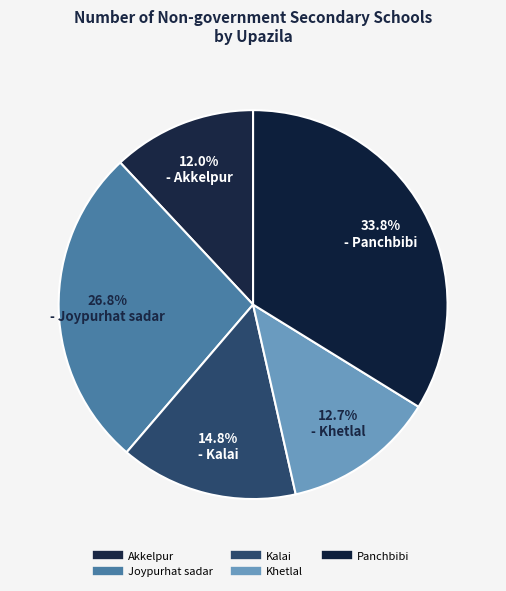

How many segments does this pie chart have?

5